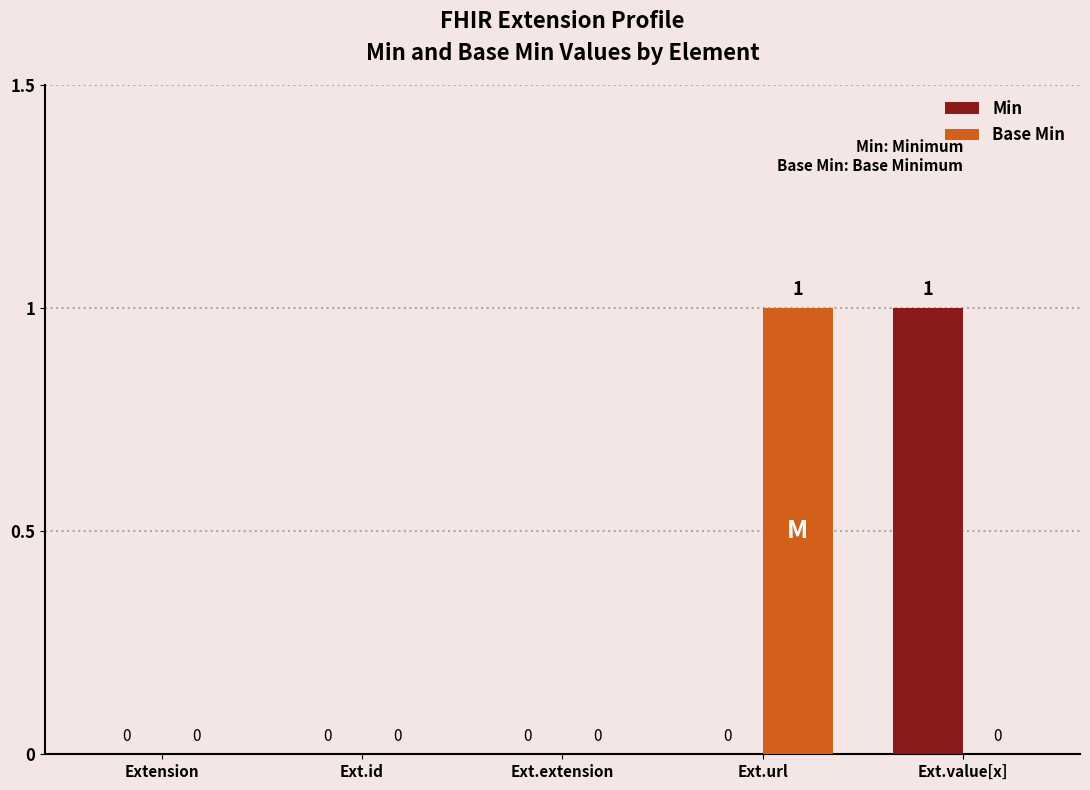

The value of Min at Ext.extension is 0. True or false?

True